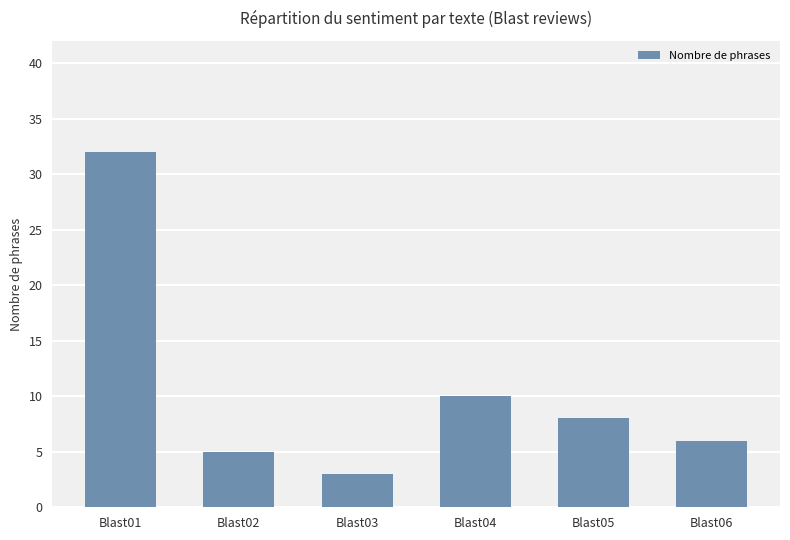

Rank the categories by value from lowest to highest.

Blast03, Blast02, Blast06, Blast05, Blast04, Blast01